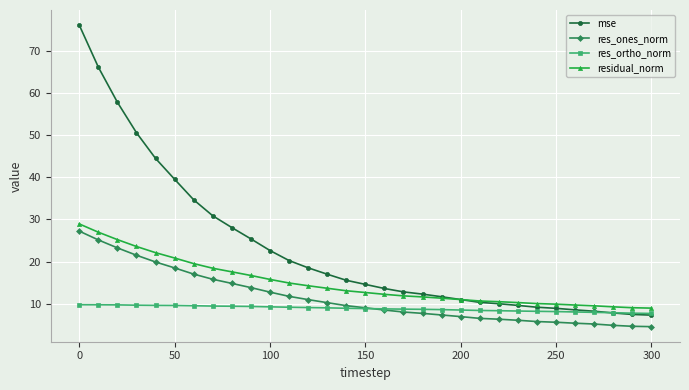

Does the chart have visible grid lines?

Yes